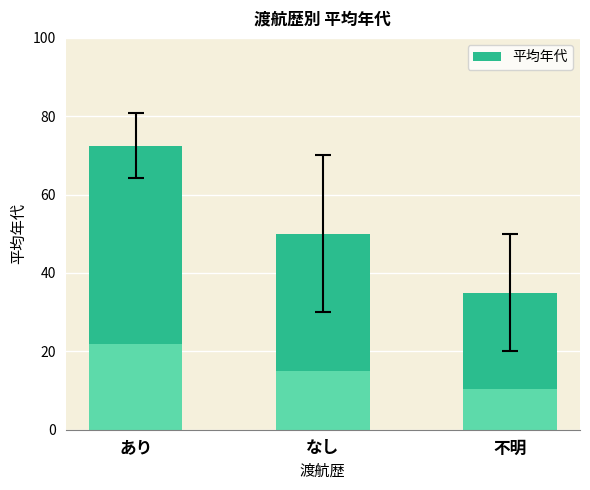

What is the greatest value displayed?

72.5